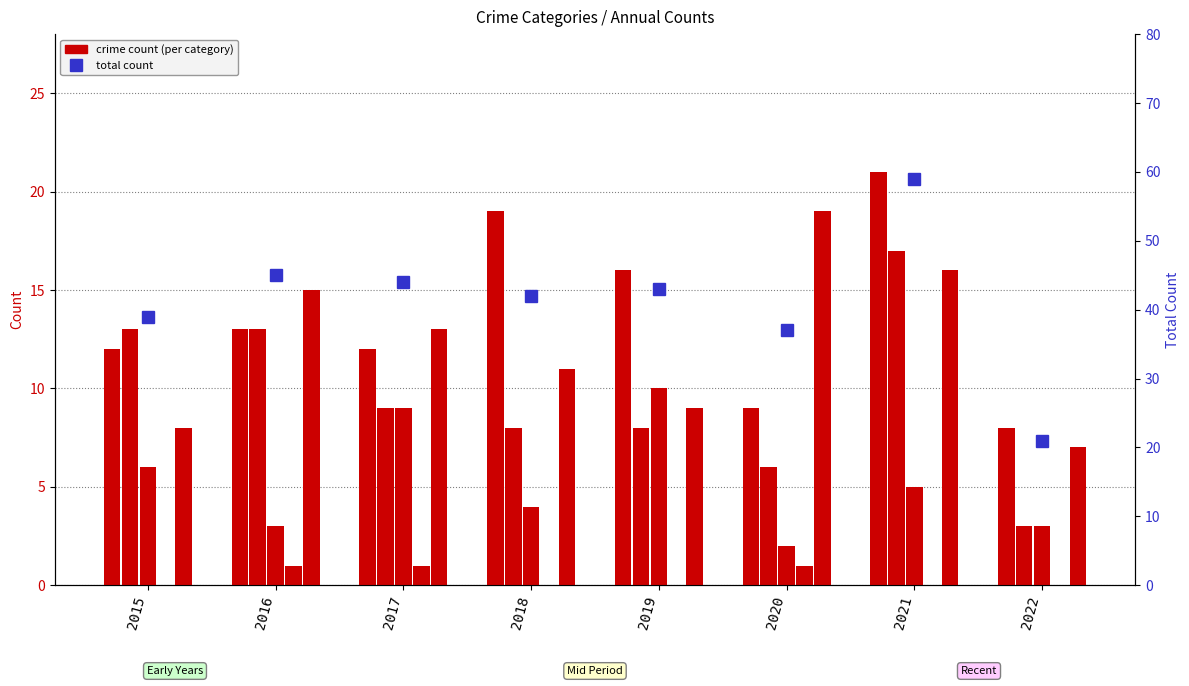

Which category has the highest value in the Aggravated Assault series?

2021